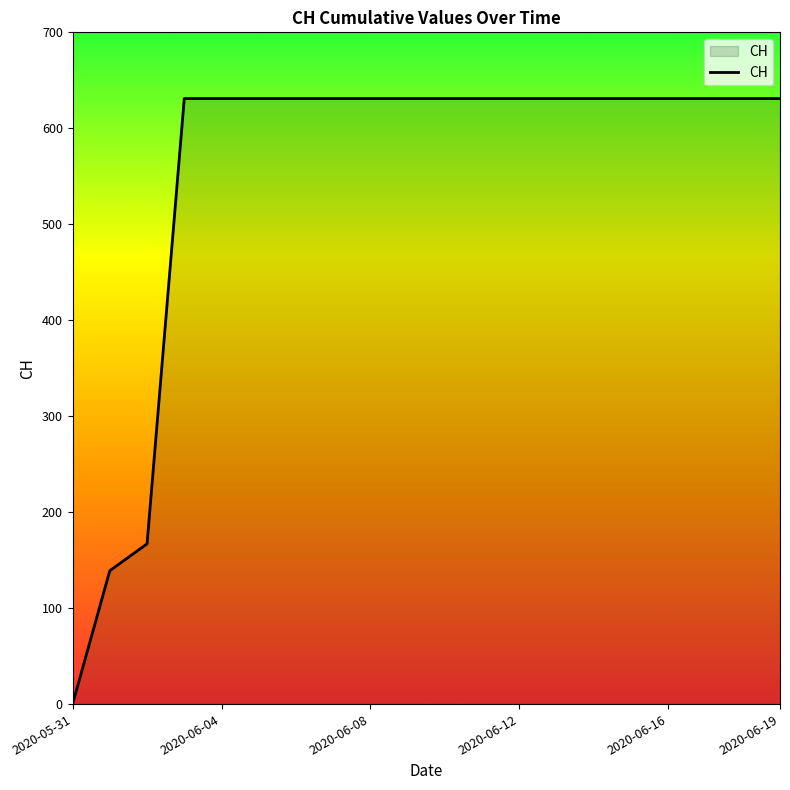

What is the difference between the maximum and minimum values?

631